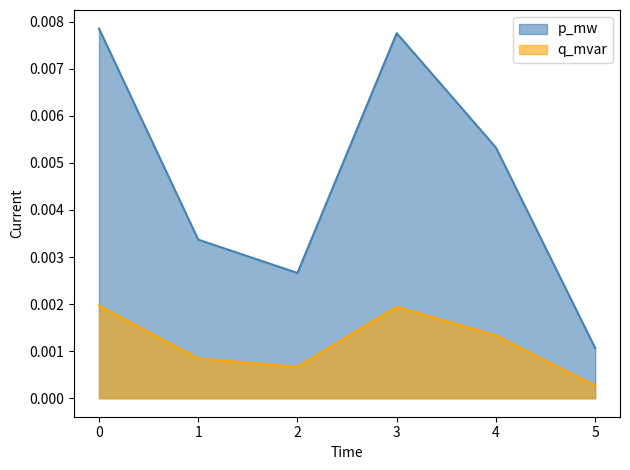

Count the number of data series in this chart.

2